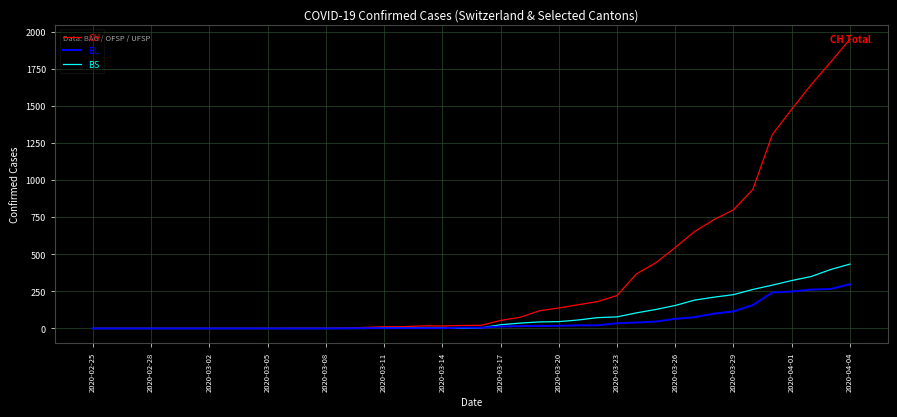

Rank the series by their maximum value, from highest to lowest.

CH, BS, BL